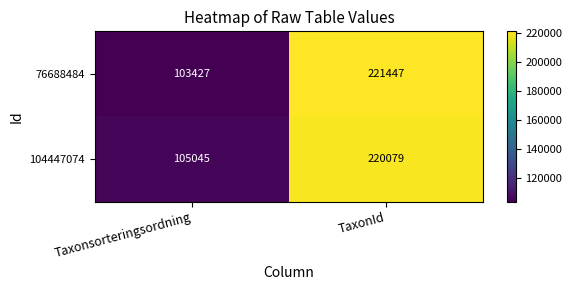

Is it true that 76688484 equals 152235 at TaxonId?

False